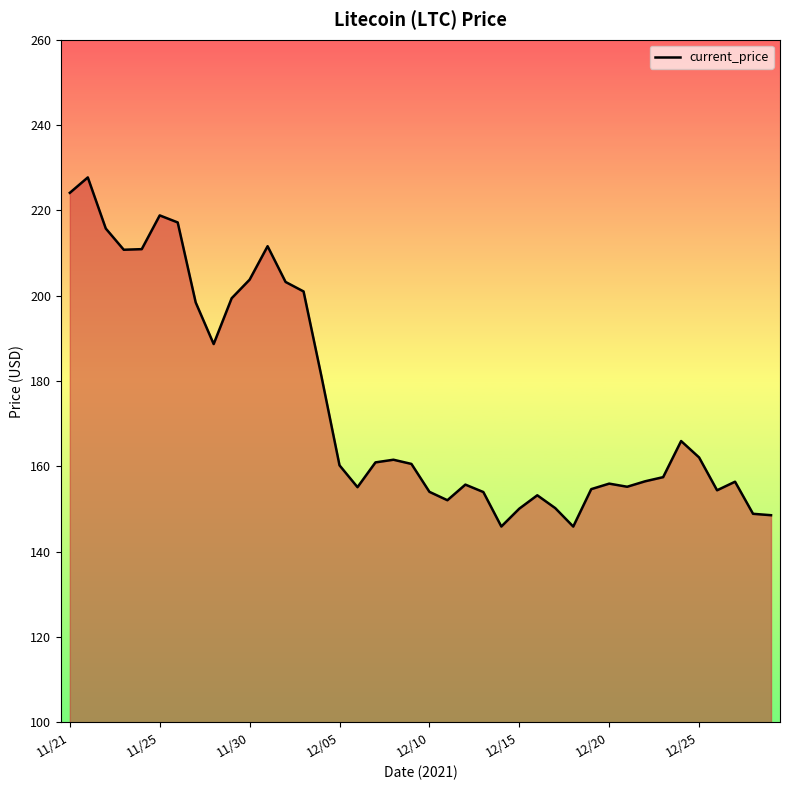

What is the greatest value displayed?

227.7